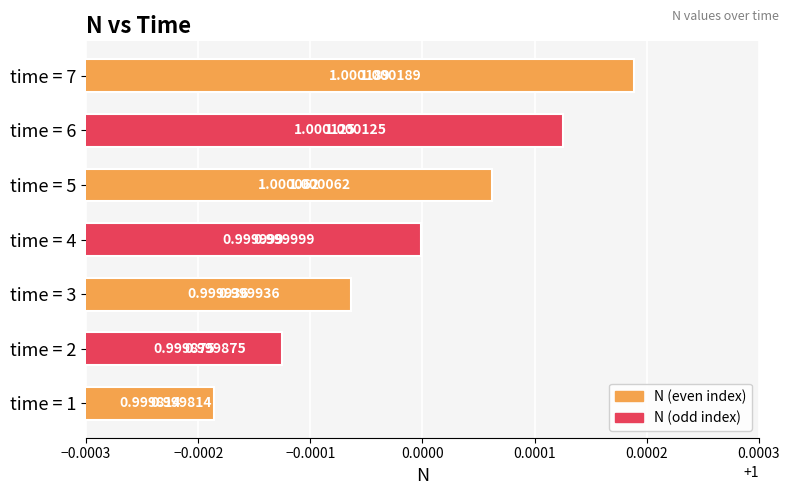

Between time = 6 and time = 4, which is larger?

time = 6